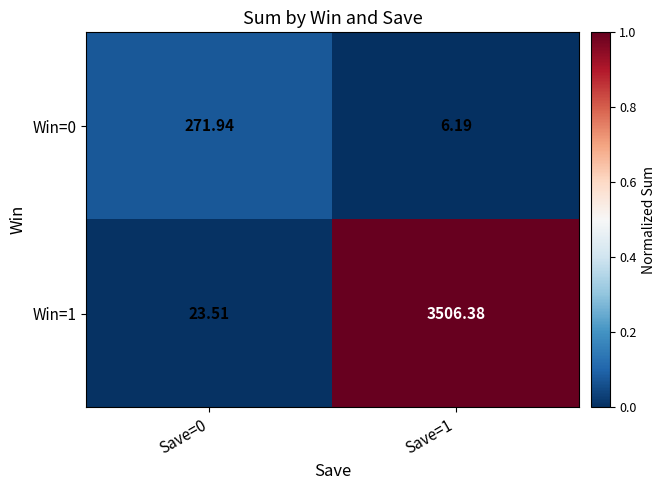

Is the value of Win=1 at Save=0 greater than the value of Win=0 at Save=1?

Yes